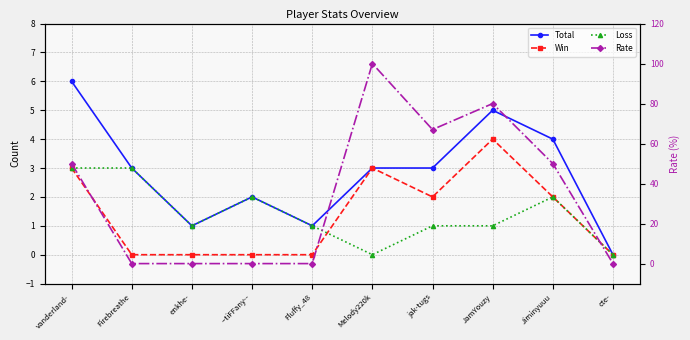

Which series ends up on top after the final intersection of Loss and Win?

Win